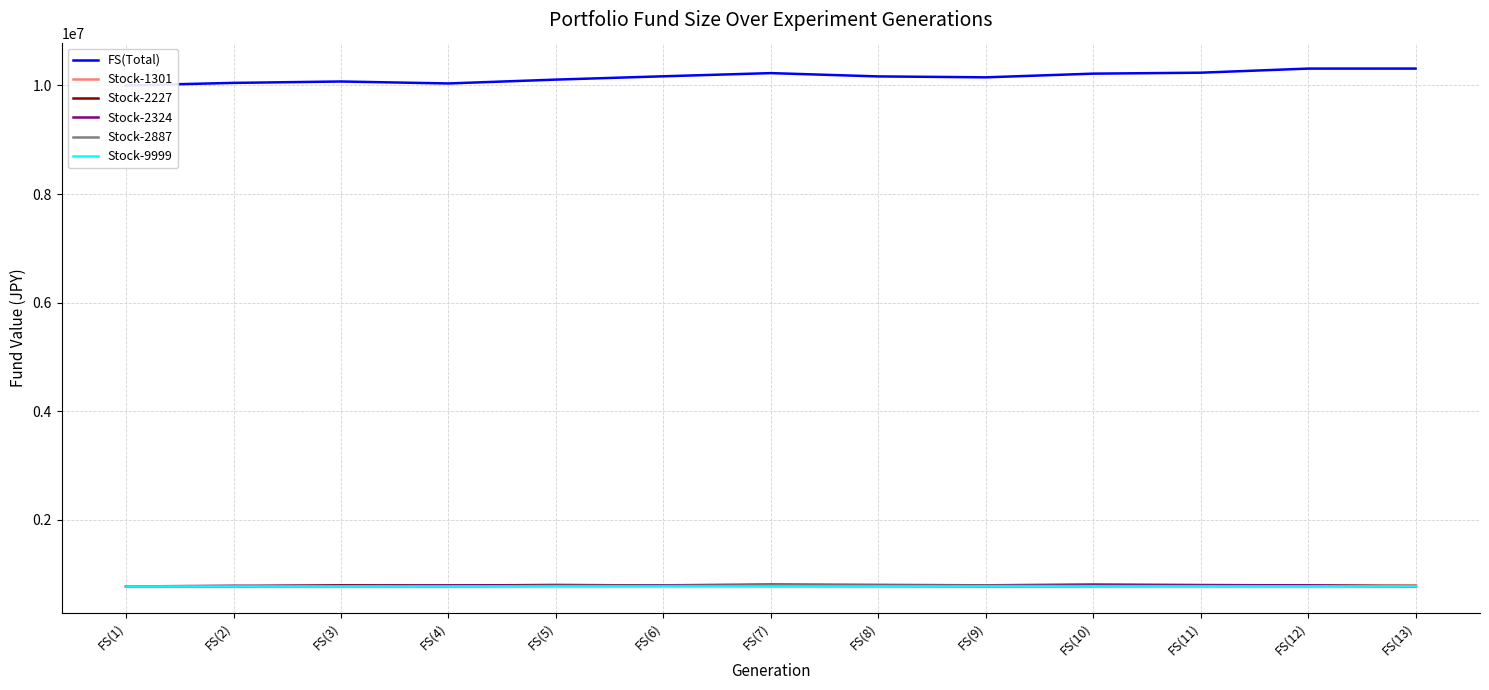

Between FS(5) and FS(9), which is larger?

FS(9)